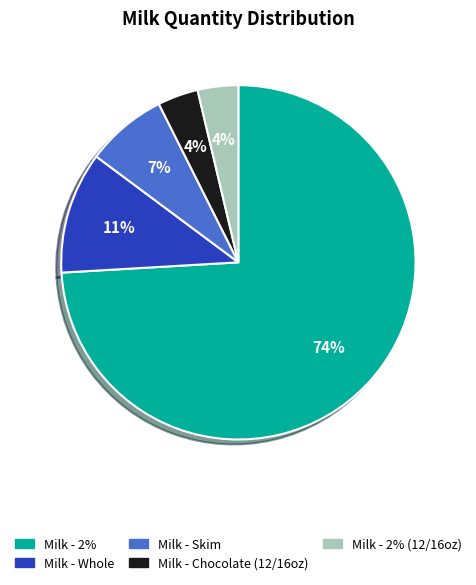

Between Milk - Skim and Milk - Whole, which is larger?

Milk - Whole